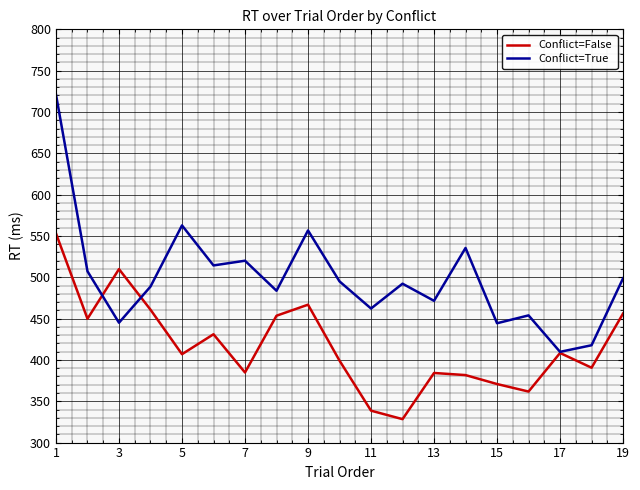

What is the smallest value displayed?

328.3